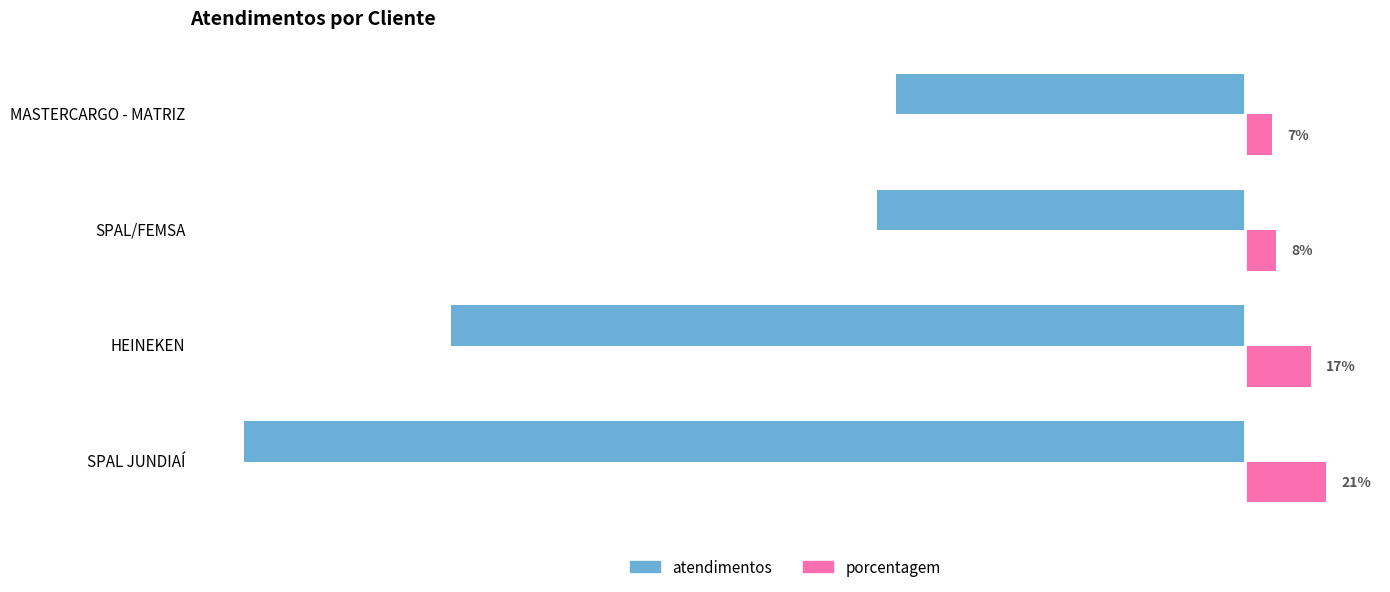

At MASTERCARGO - MATRIZ, list the series in order from largest to smallest.

porcentagem, atendimentos